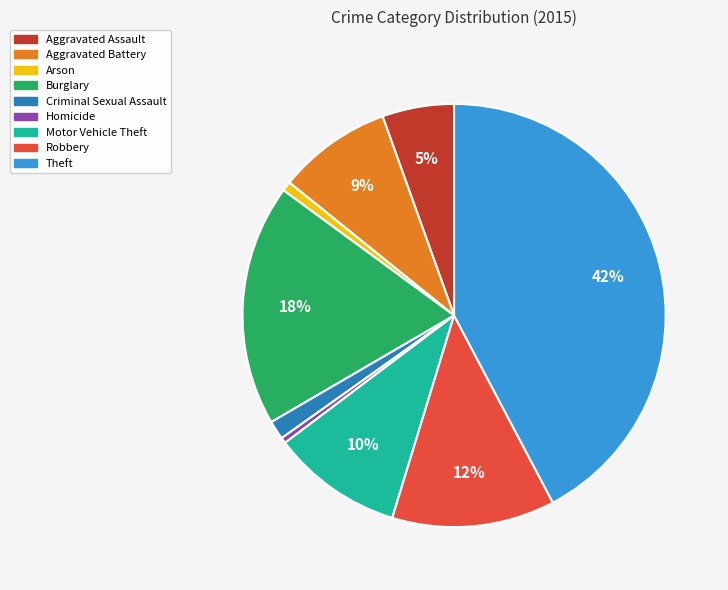

Between Robbery and Motor Vehicle Theft, which is larger?

Robbery